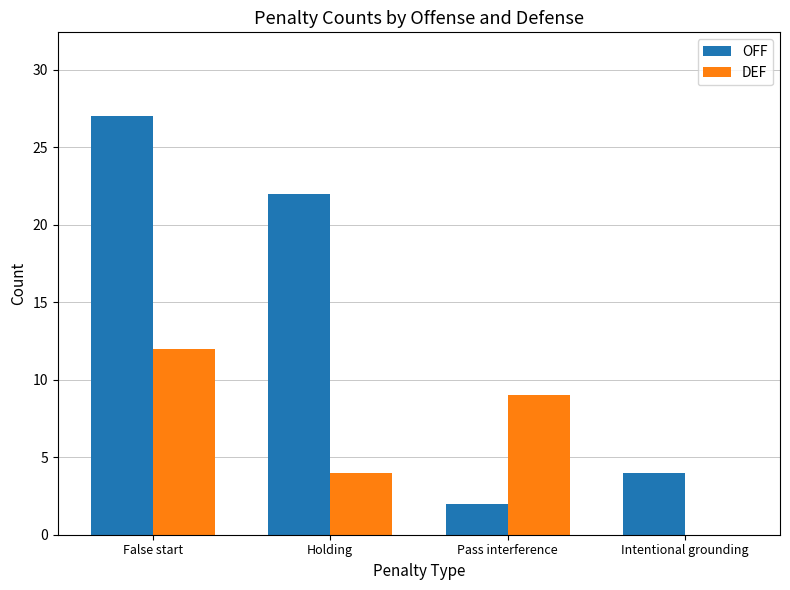

Which category has the highest value across all series?

False start